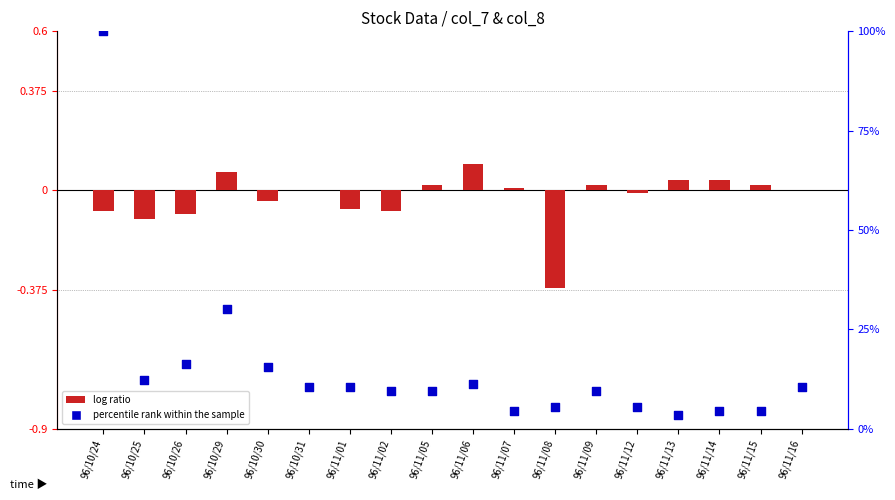

Which series has the largest Y range (max minus min)?

percentile rank within the sample